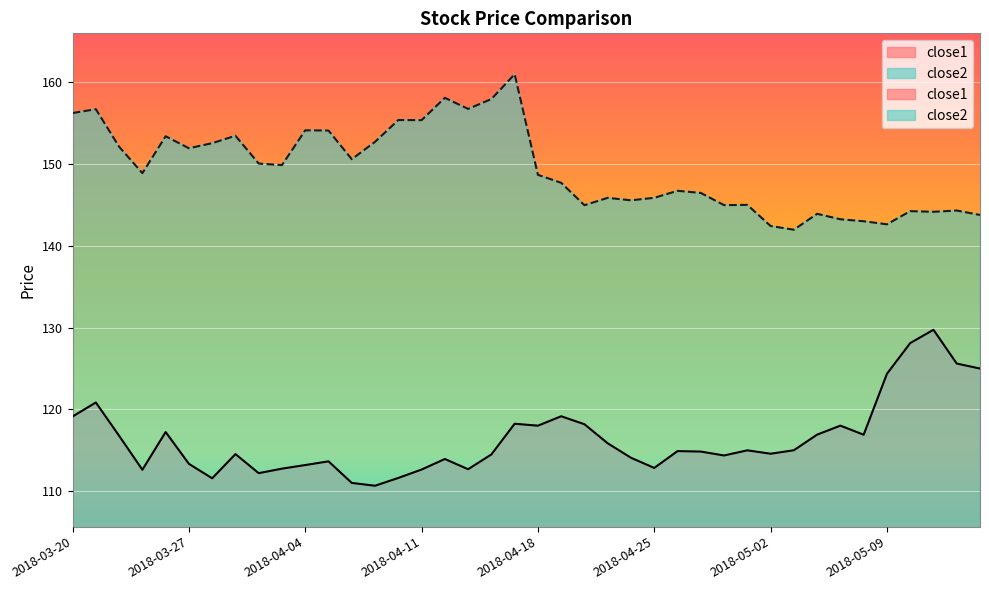

What is the spread (max minus min) of values at 2018-04-30?

30.6